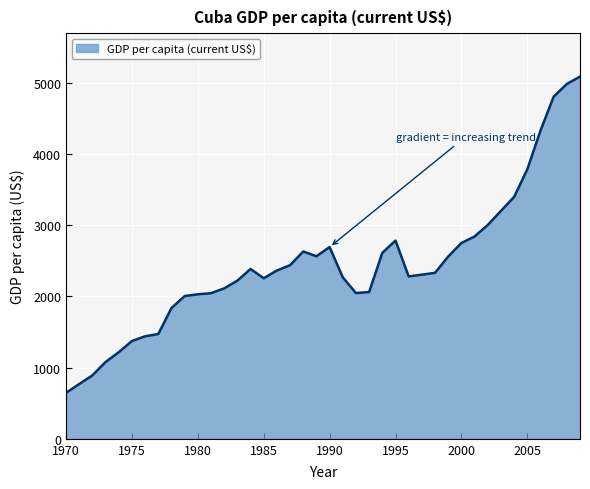

Does the chart display data point markers on the line(s)?

No